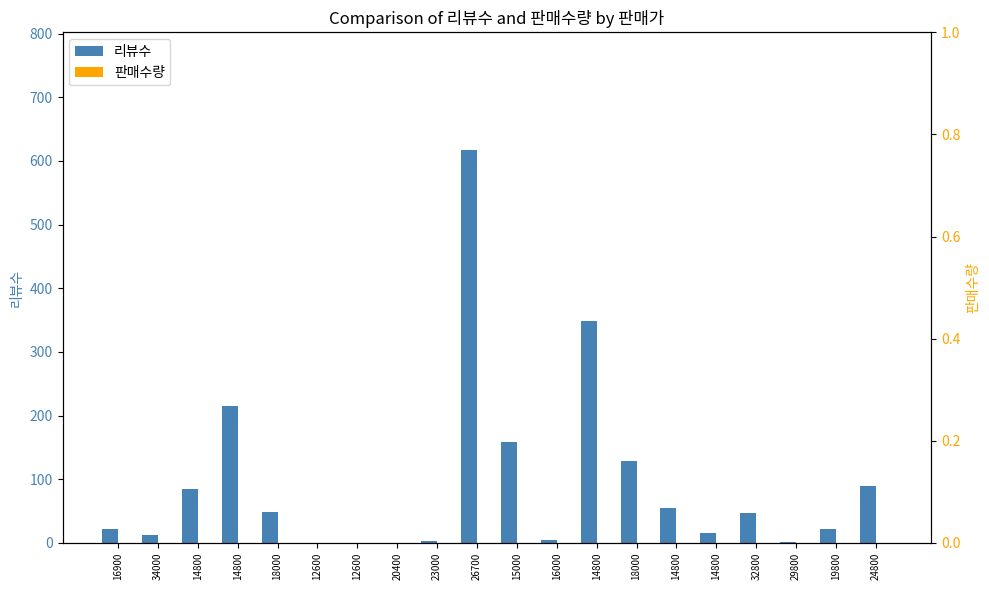

Which label corresponds to the largest value in the chart?

26700